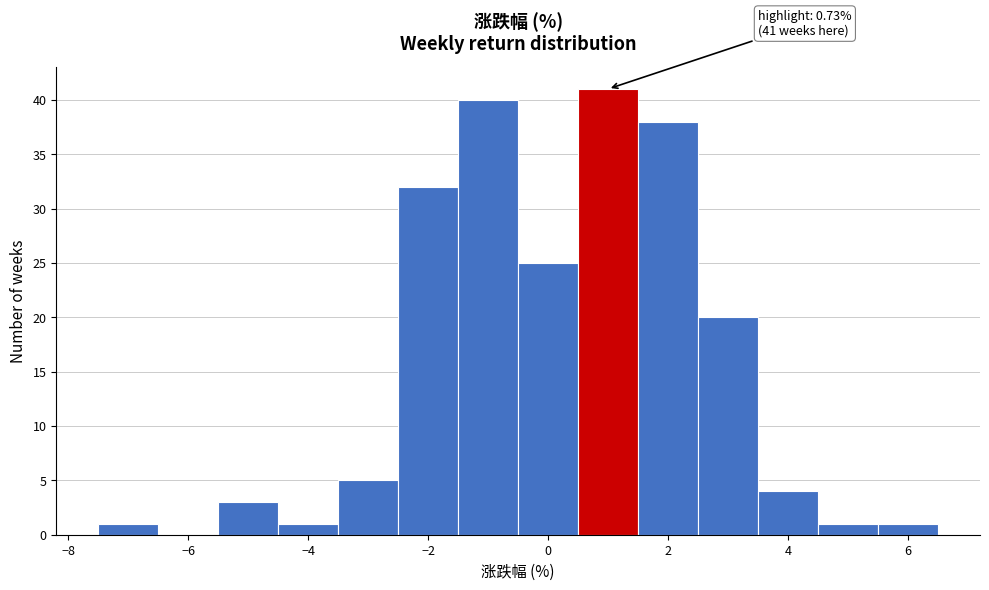

Over which range of the x-axis is the bar tallest?

0.5 to 1.5